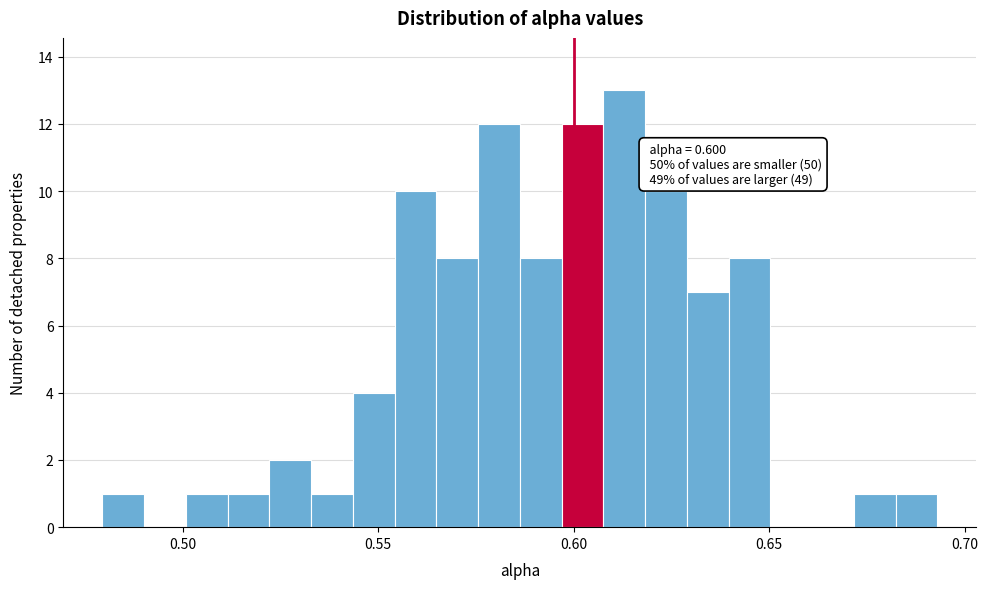

Around what value on the x-axis is the tallest bar? Give the approximate position of its centre, as read against the axis.

0.615